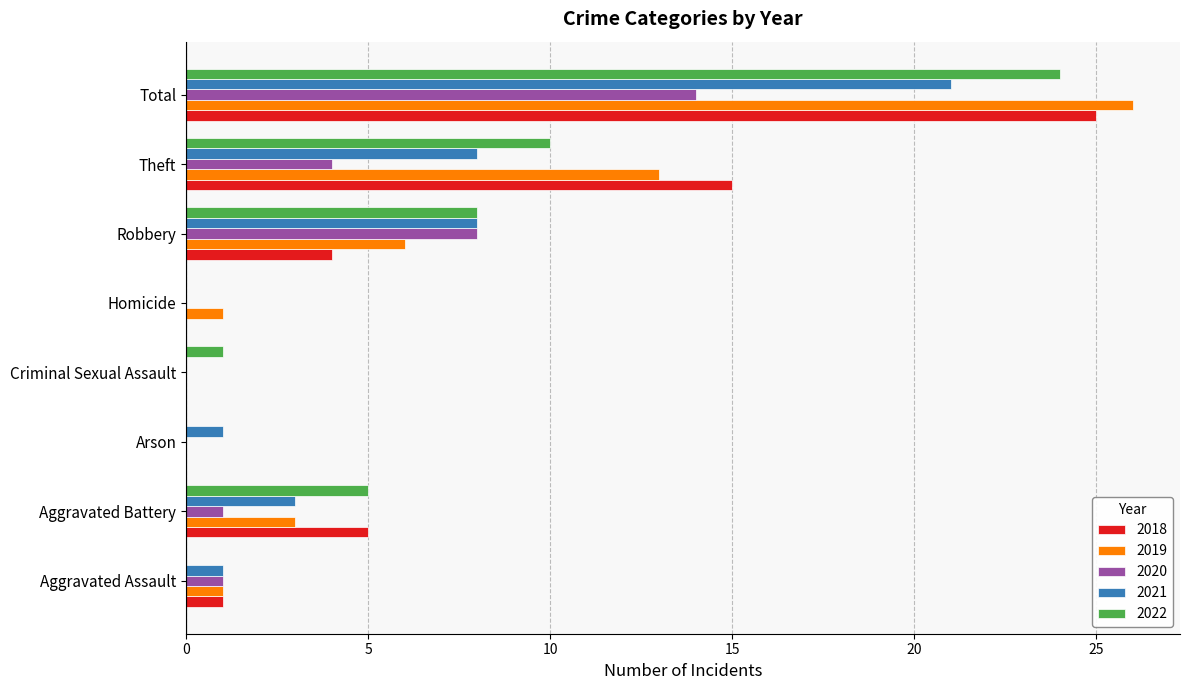

The 2018 series shows 8 at Aggravated Battery. True or false?

False